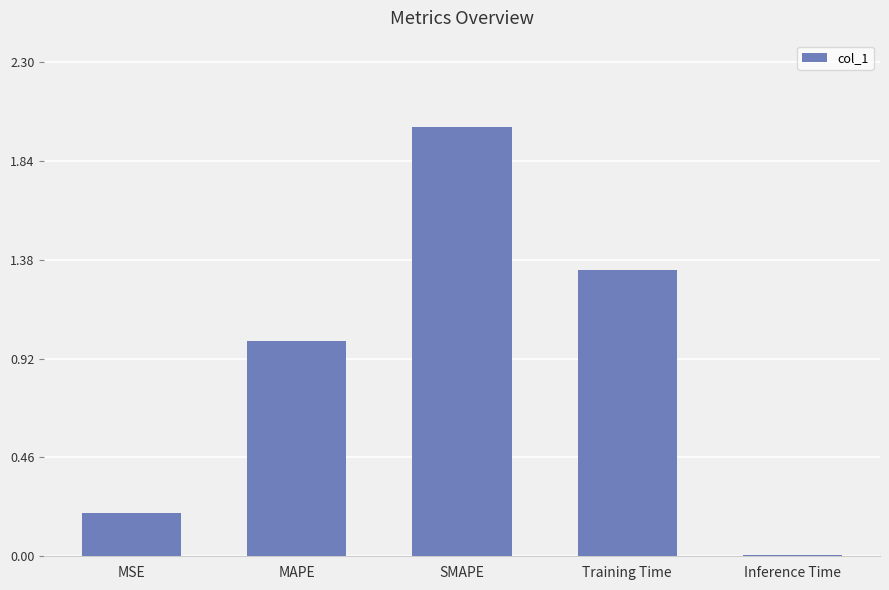

True or false: the data shows 2.0 at SMAPE.

True